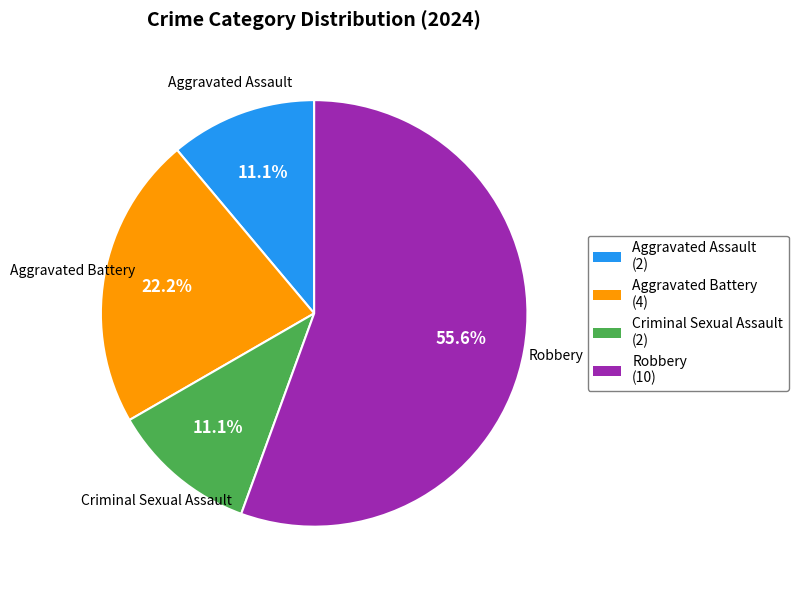

Does Aggravated Battery represent more than half of the total?

No